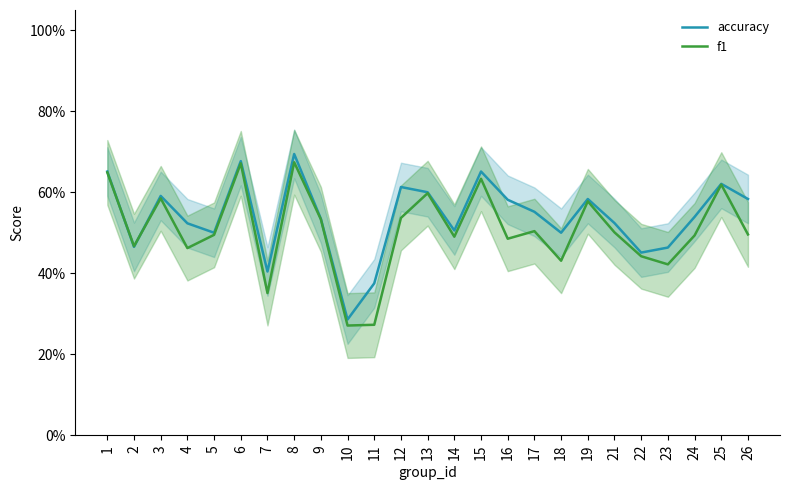

Where is f1 nearest to the value 0?

10